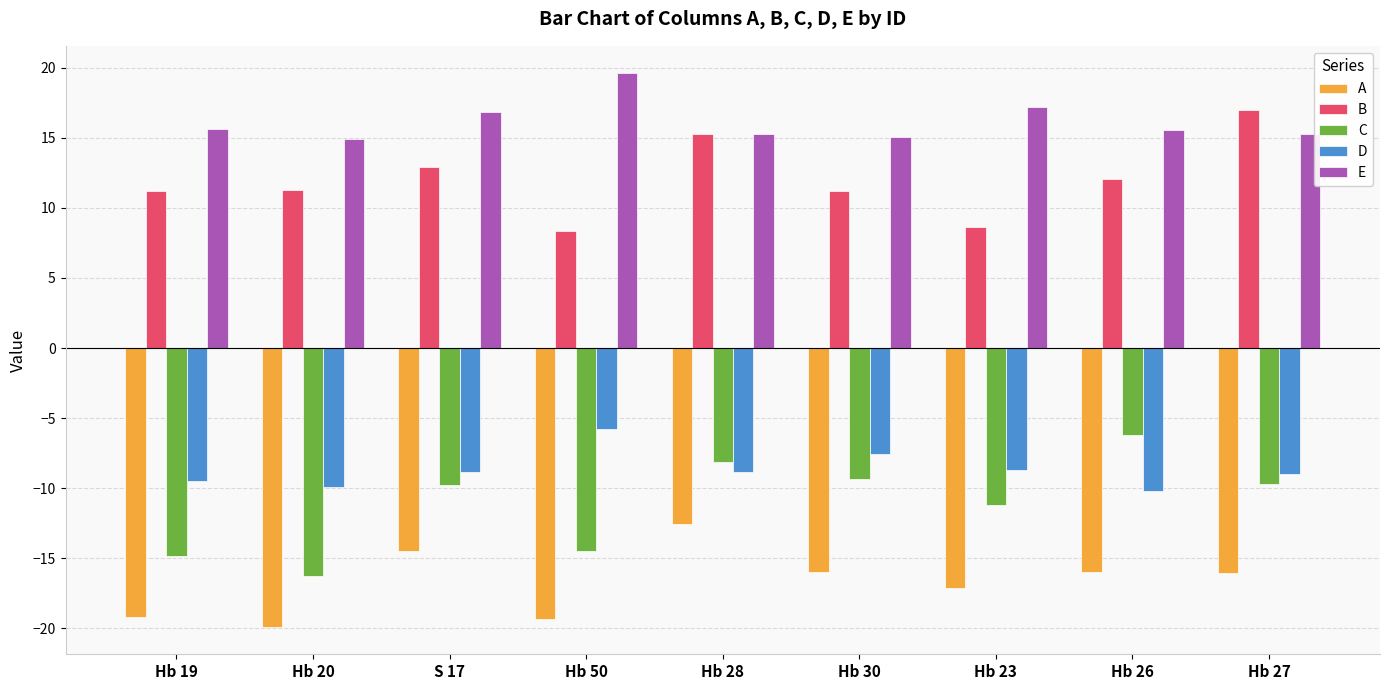

What position from the right is Hb 19?

9